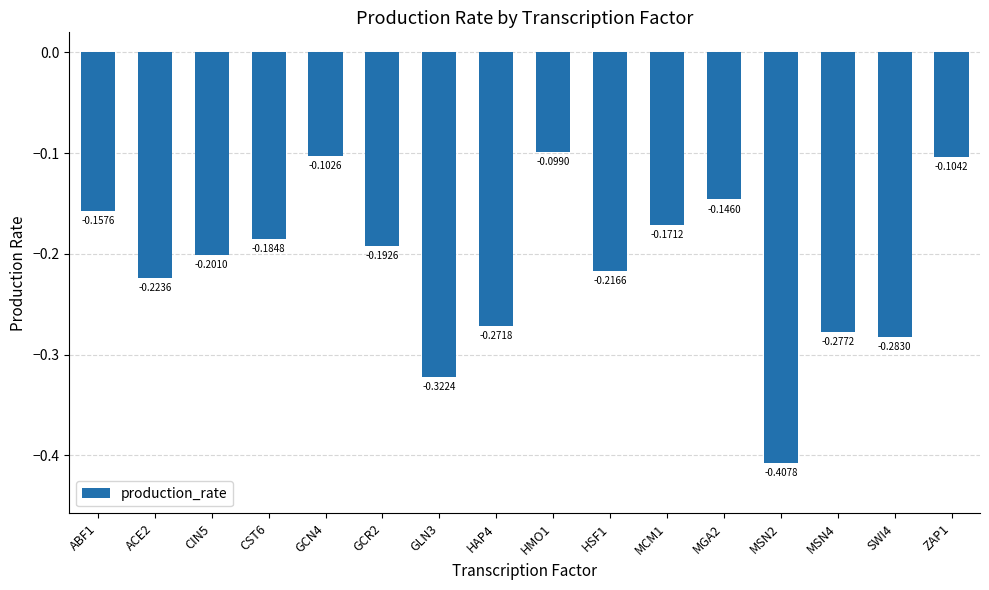

True or false: the data shows -0.5 at MSN4.

False